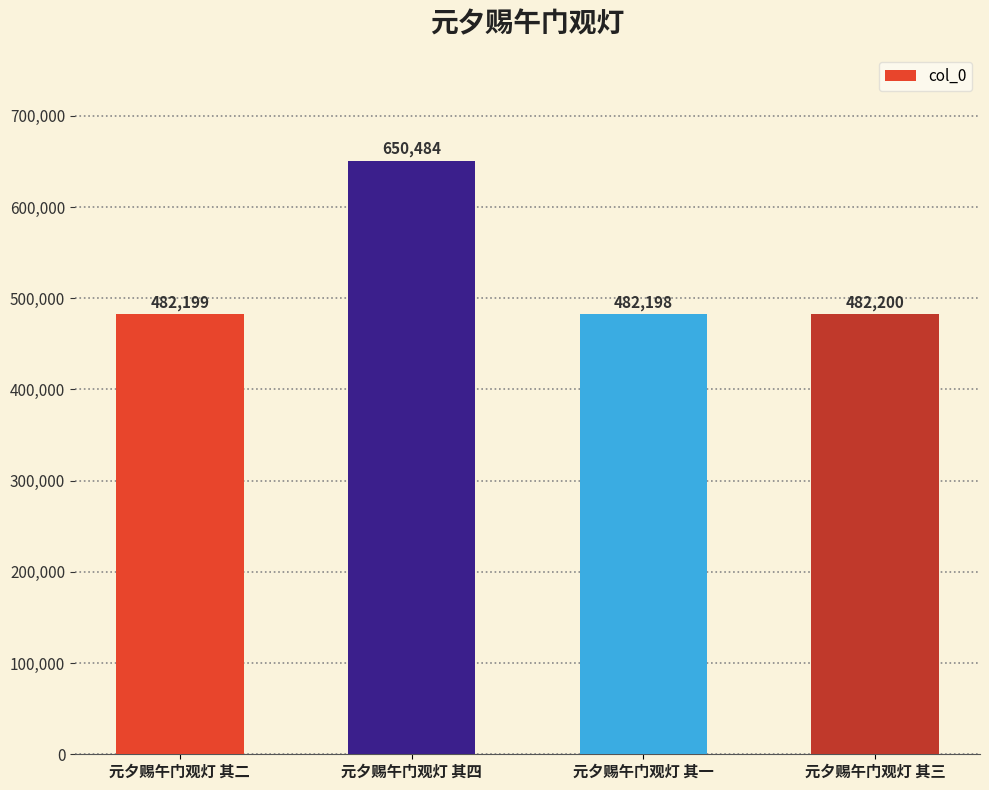

What position from the left is 元夕赐午门观灯 其四?

2